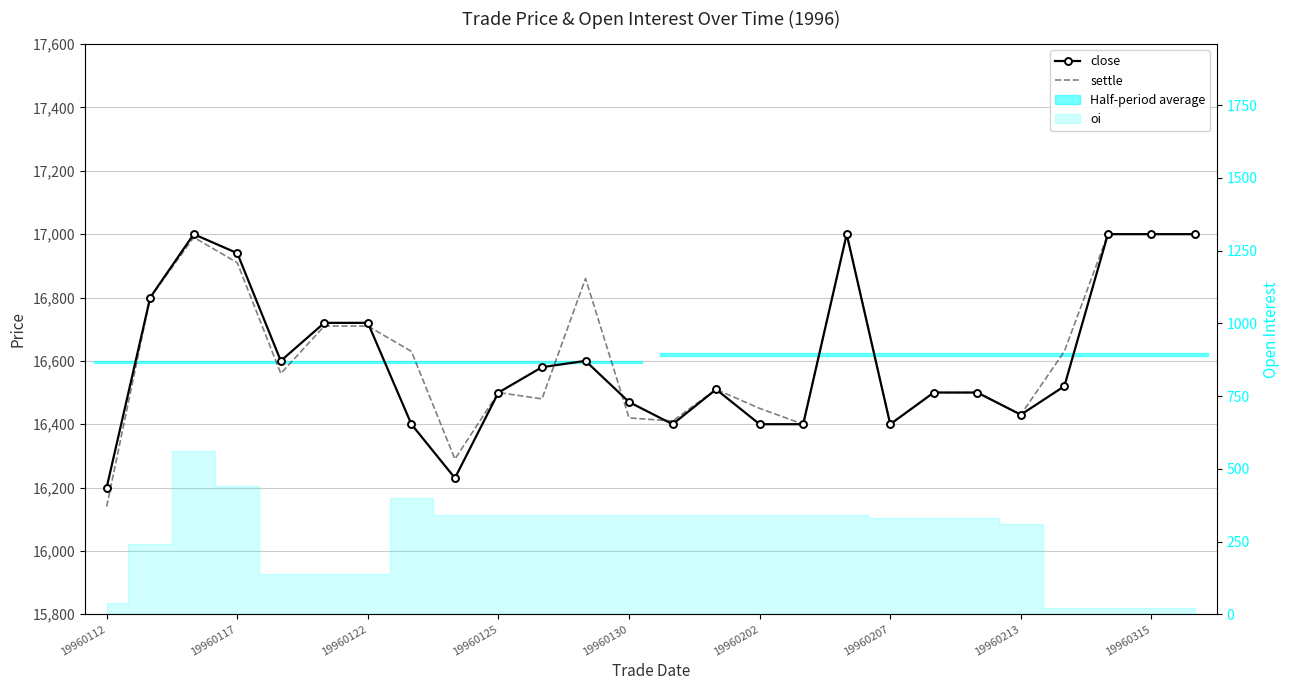

How many lines are shown in the chart?

2